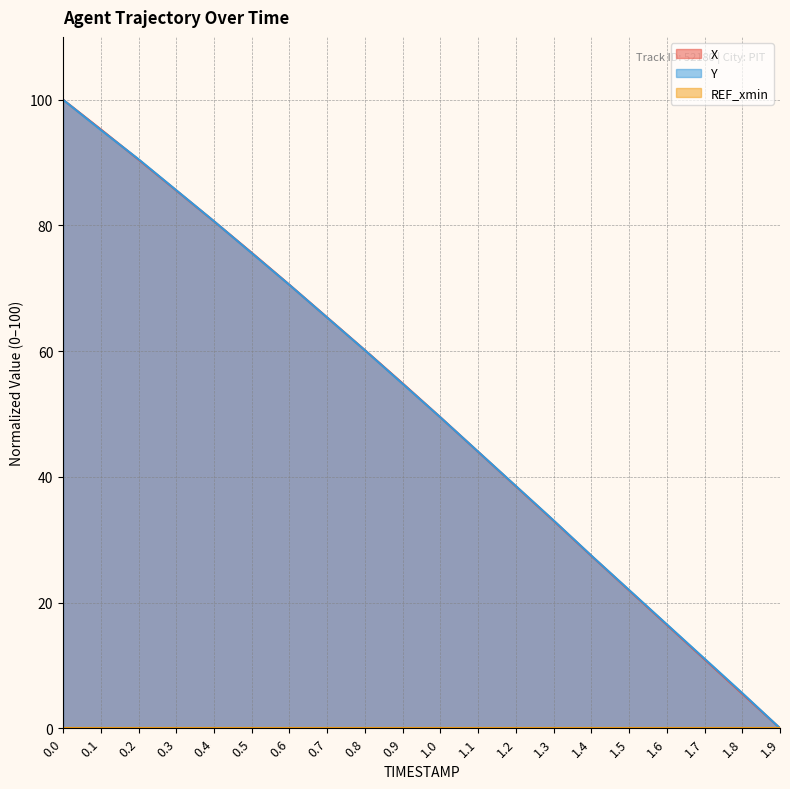

How many values in the Y series exceed 54?

10